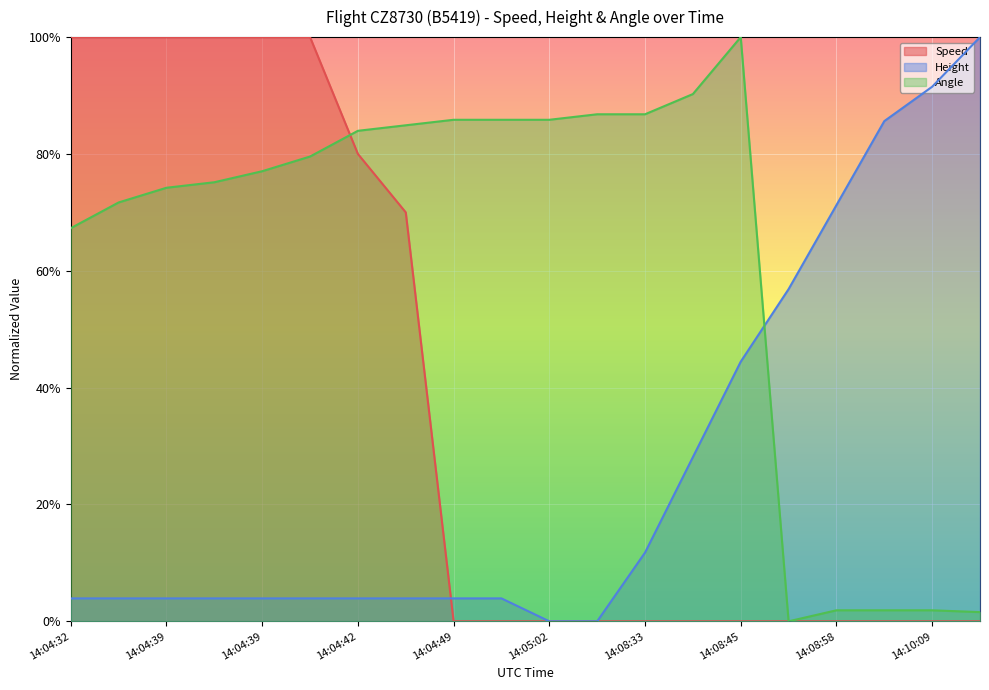

What is the sum of the Height values at 14:04:32 and 14:08:54?

0.6